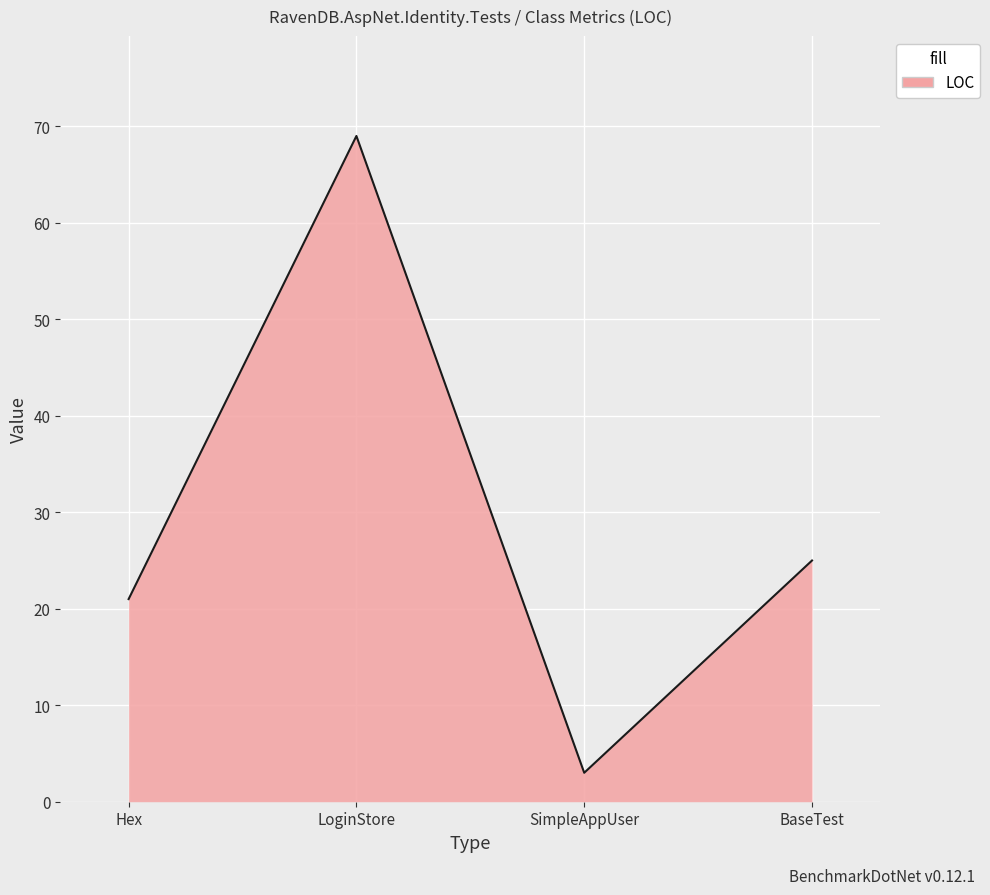

What is the label of the 3rd point from the left?

SimpleAppUser